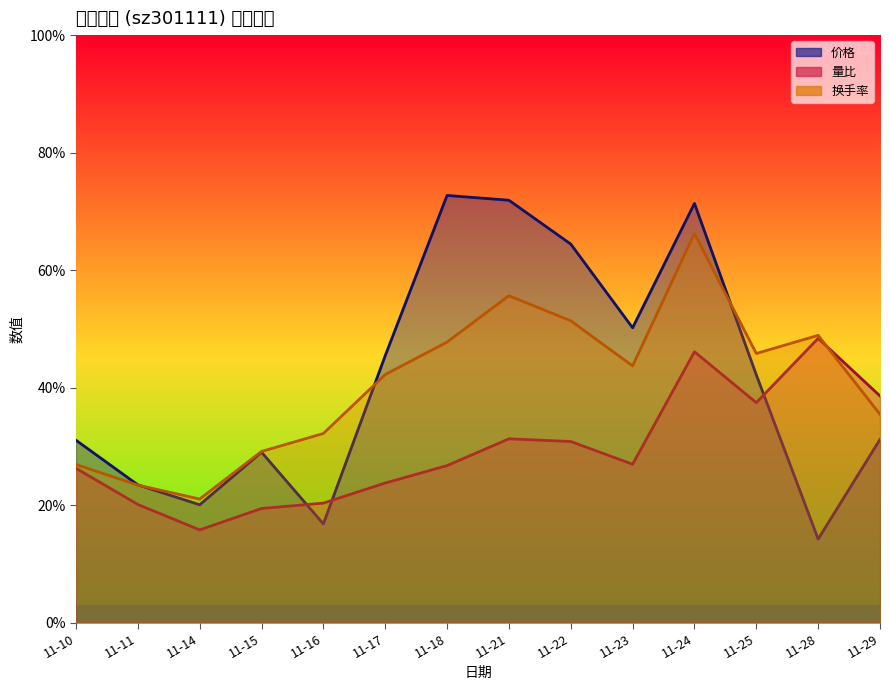

After their last crossing, which series has the higher values: 换手率 or 价格?

换手率